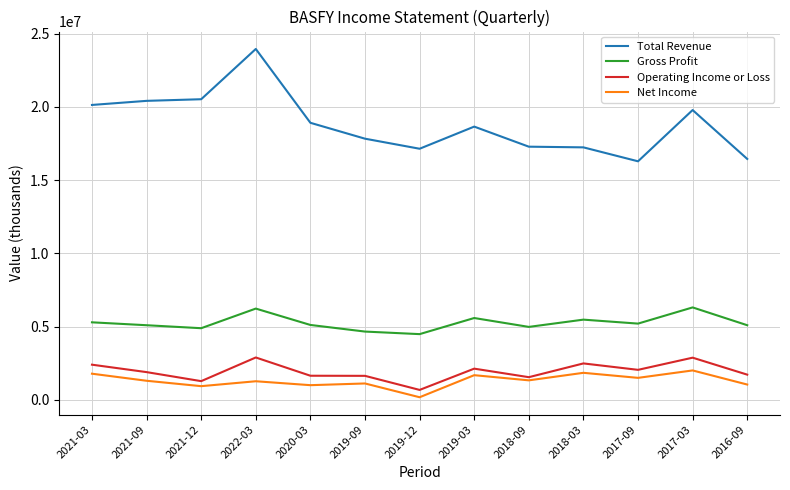

The value of Gross Profit at 2019-09 is 2712114. True or false?

False